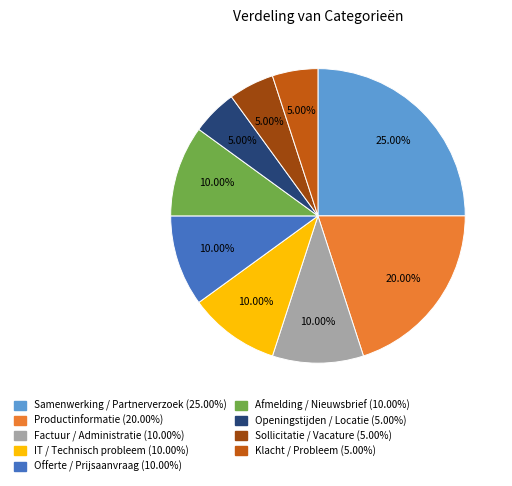

To the nearest percent, what is the difference between the Offerte / Prijsaanvraag and Klacht / Probleem slice percentages?

5%